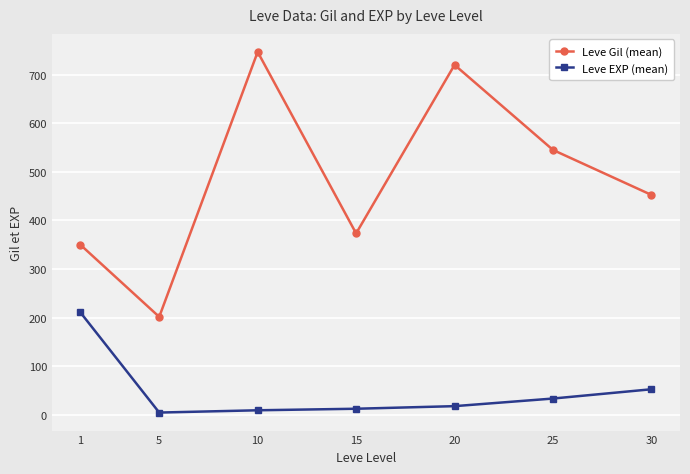

What is the value of the Leve EXP (mean) point at the 5th from the left?

18.0